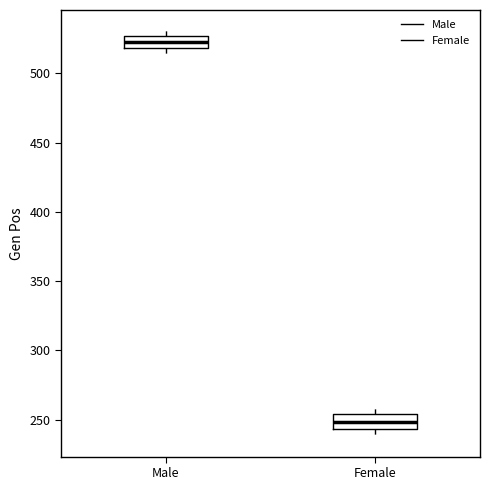

Where is the lower edge of the box for Male on the y-axis? The values are not printed on the chart, so give them approximately, as read against the axis.

520